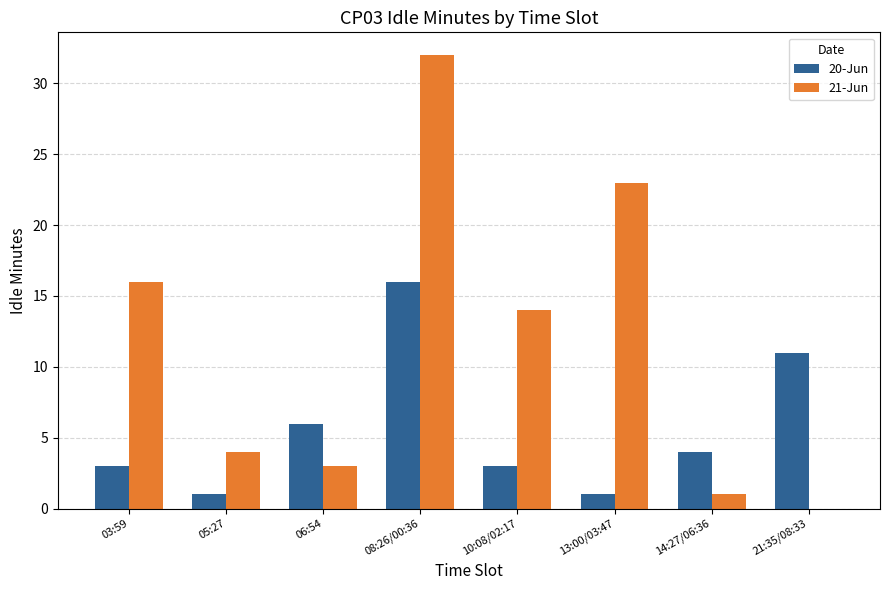

At which category does the chart reach its peak across all series?

08:26/00:36